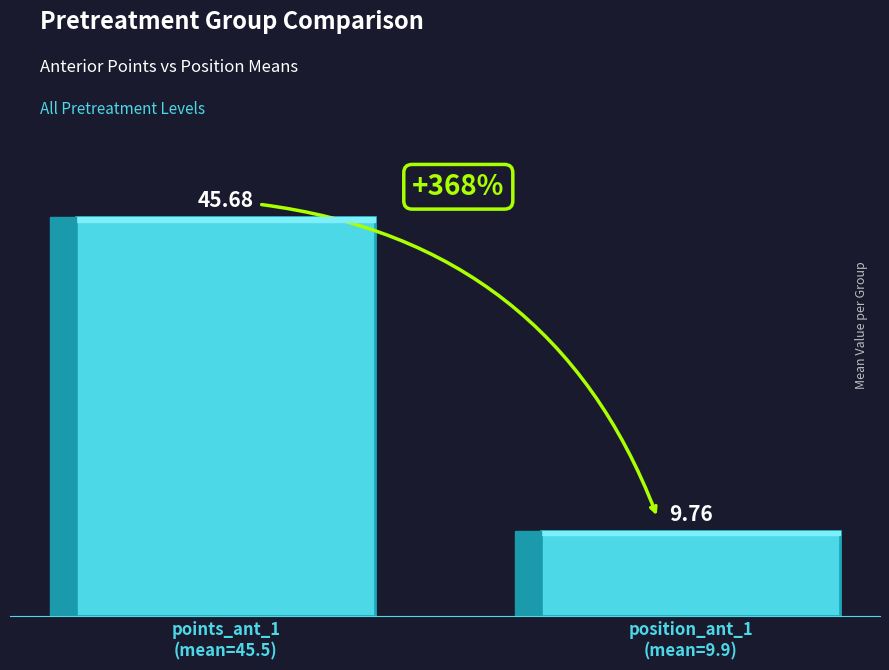

Which category has the lowest value across all series?

position_ant_1
(mean=9.9)